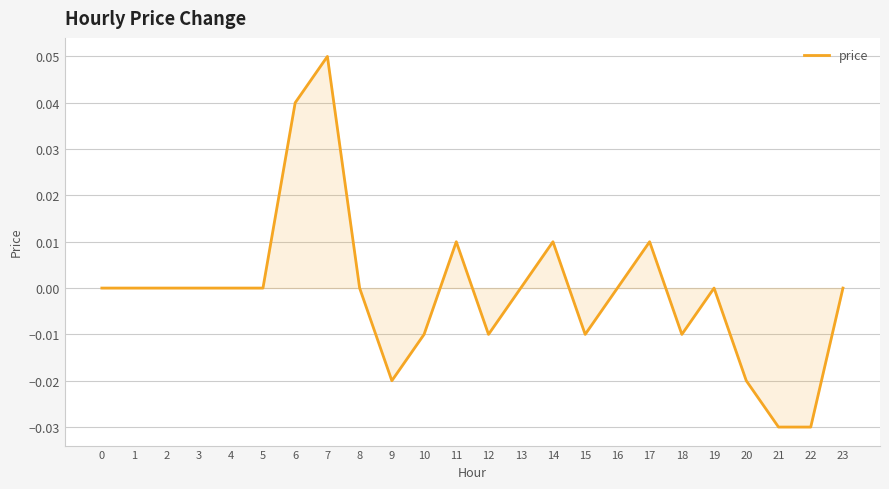

At which category does the chart reach its peak across all series?

7